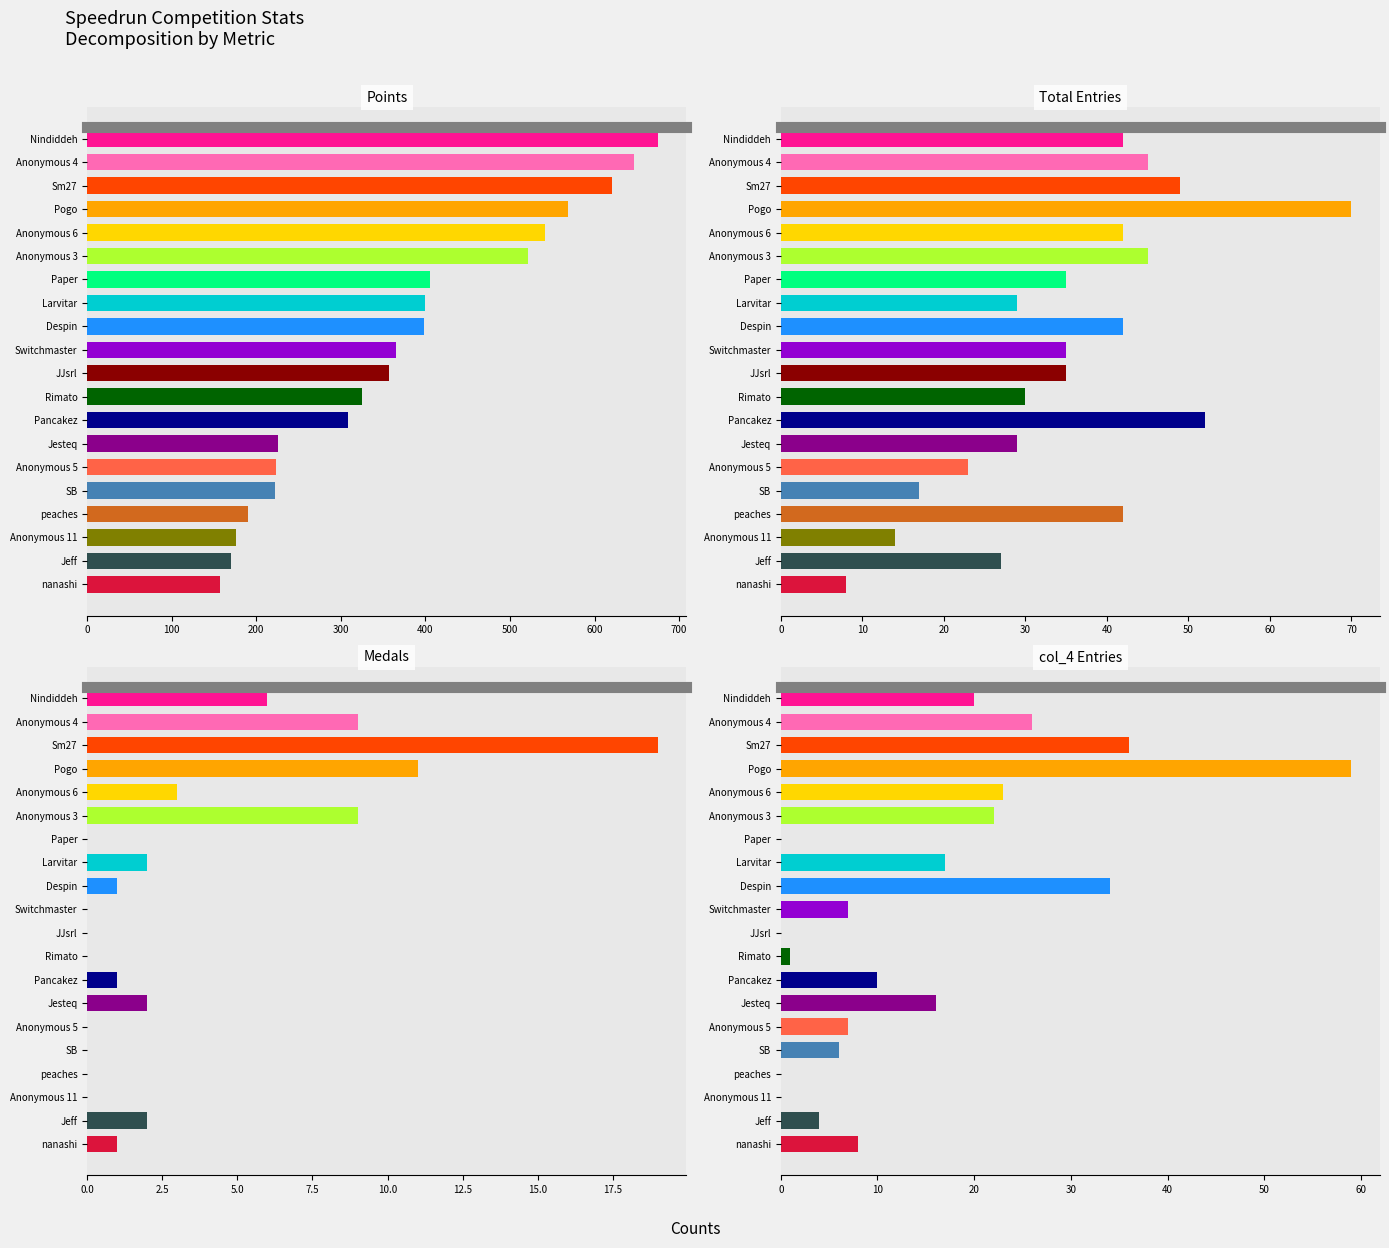

What is the approximate value of Total Entries at Paper, to the nearest 10?

40